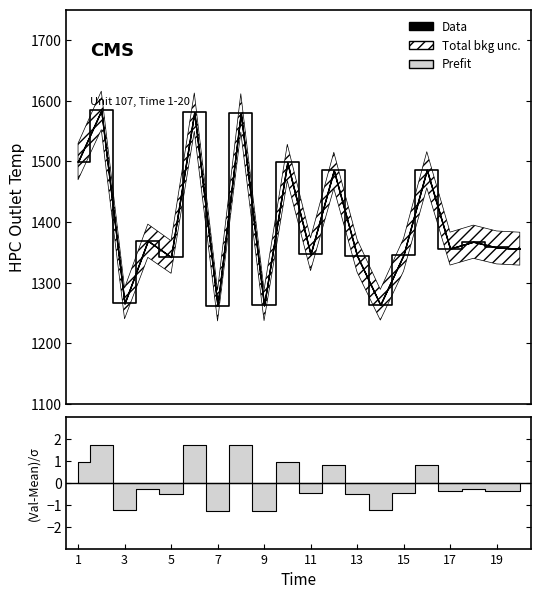

What is the label of the 18th point from the left?

17